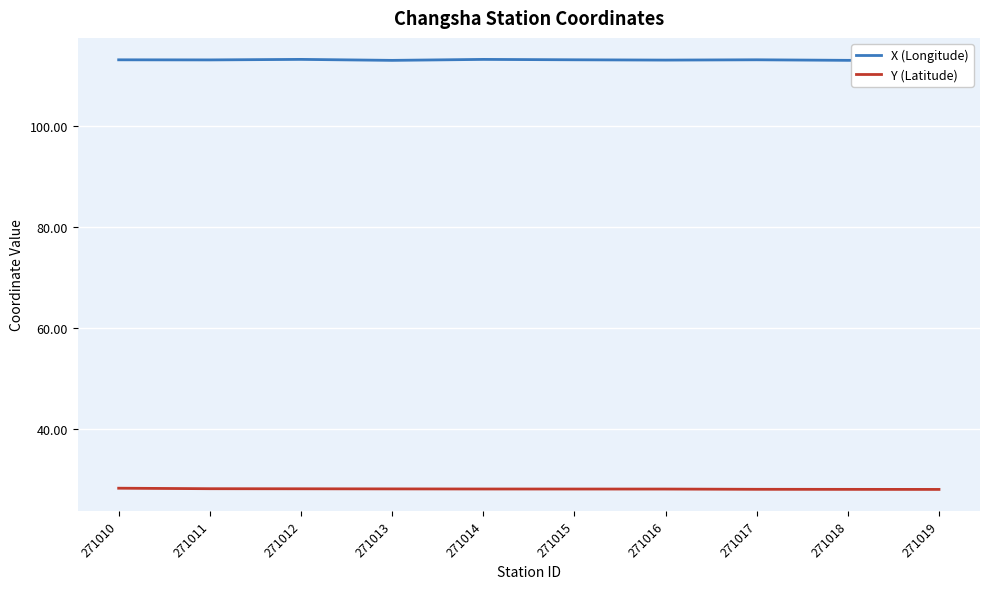

True or false: X (Longitude) and Y (Latitude) cross at least once.

False